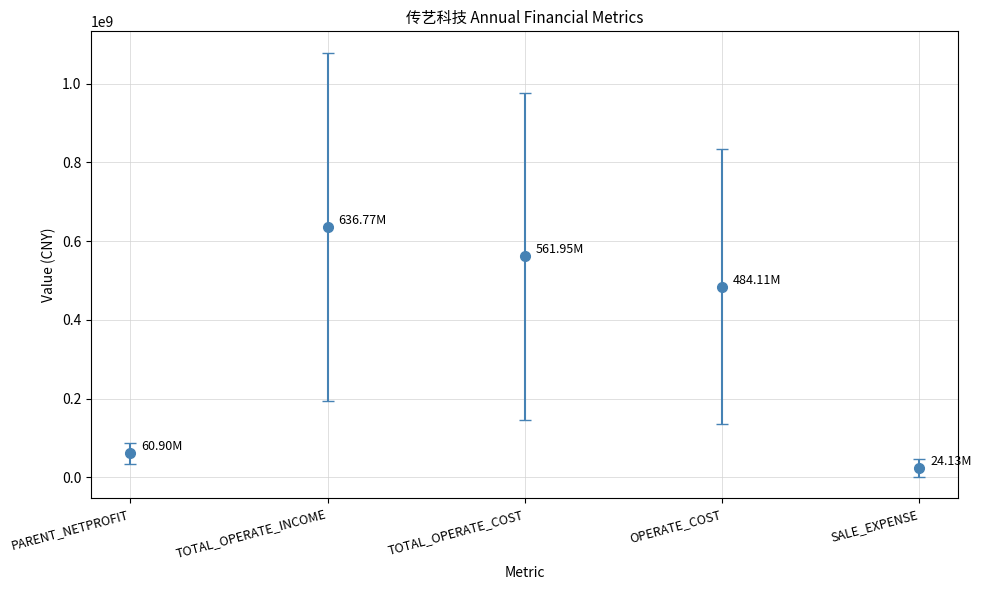

Read the TOTAL_OPERATE_INCOME value at 2013-12-31.

253502000.0